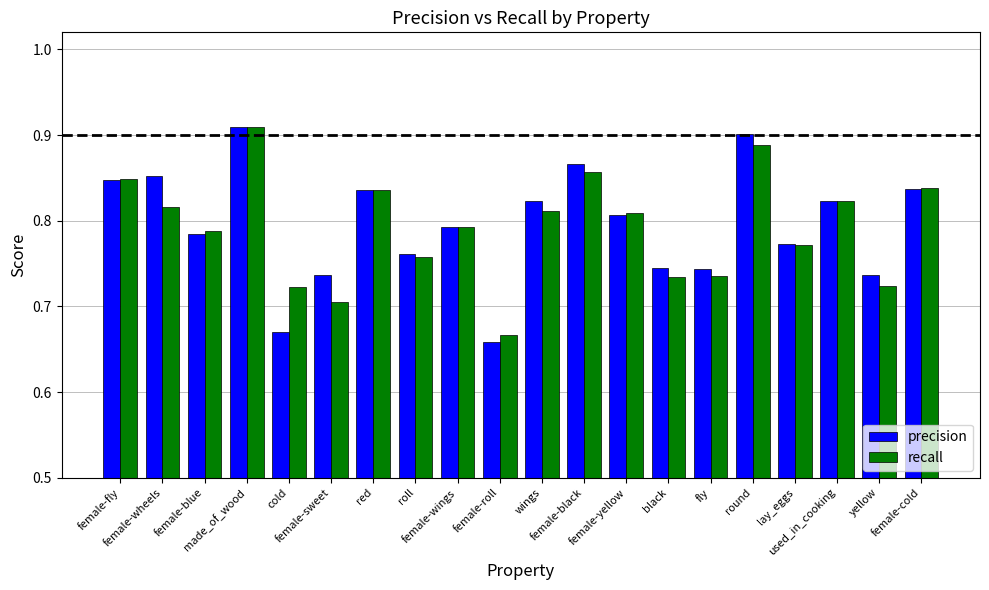

Which series has the widest spread of values?

precision